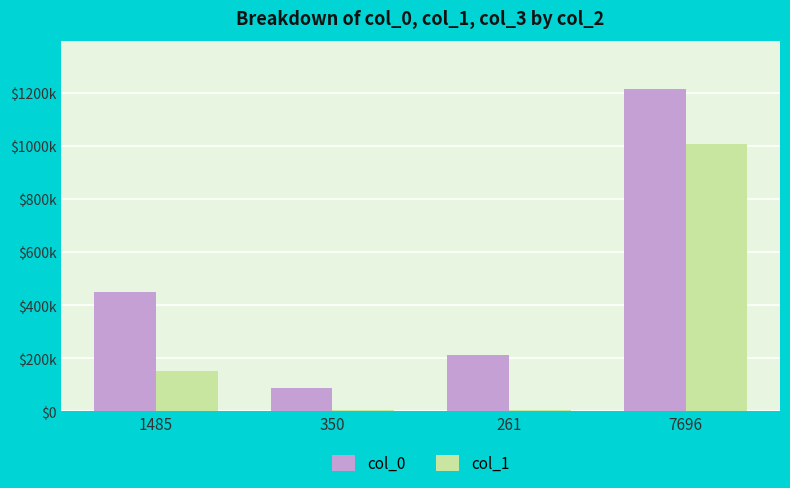

Rank the series by their maximum value, from lowest to highest.

col_1, col_0